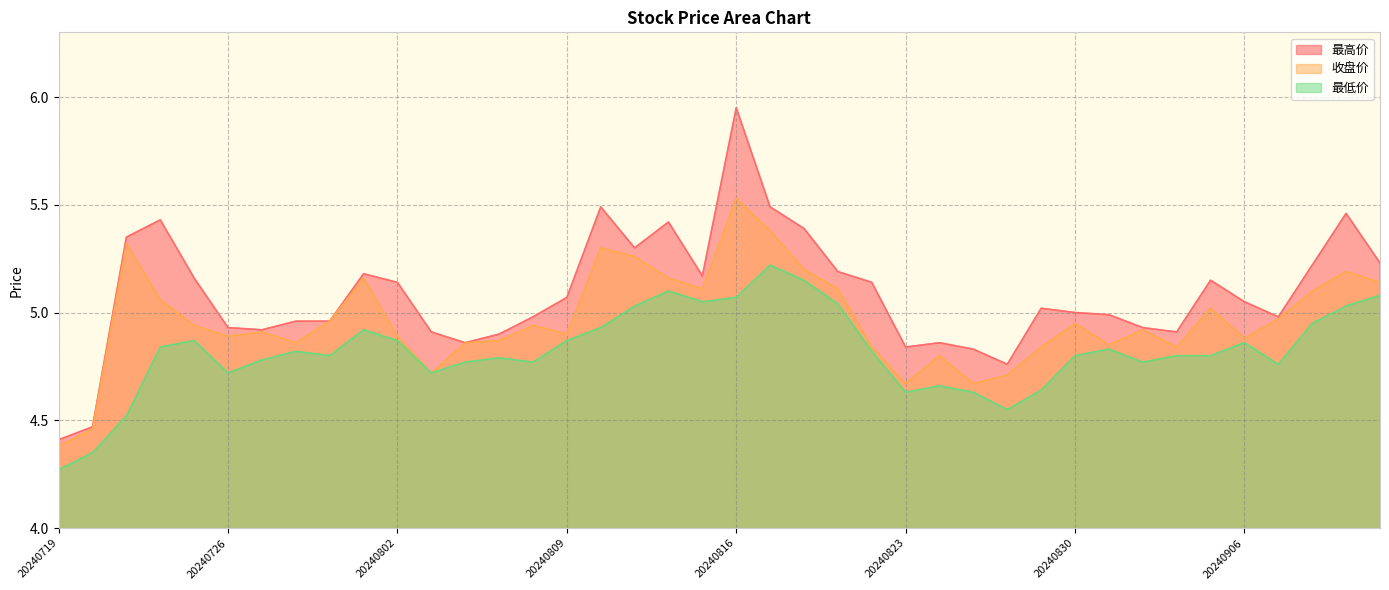

At which label does 最高价 first exceed 5?

20240723